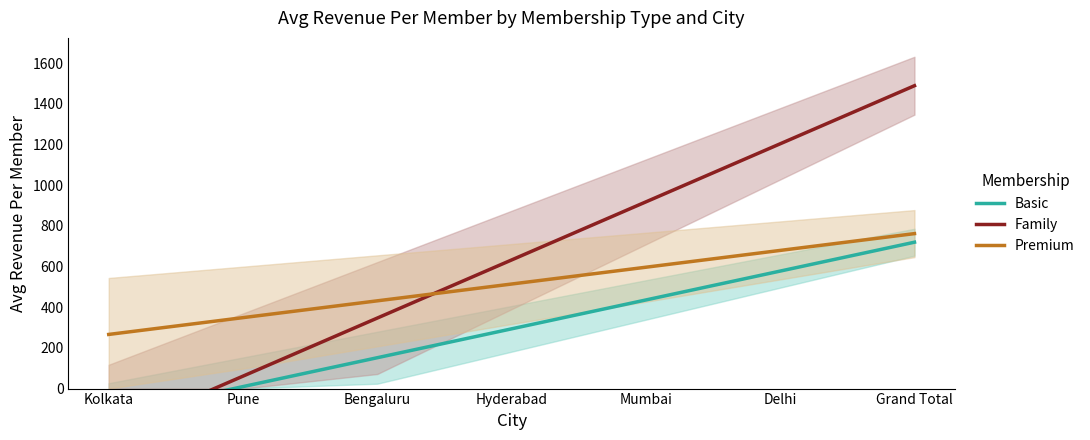

True or false: Family and Premium cross at least once.

True